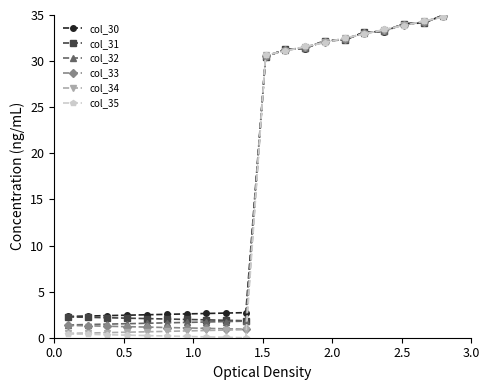

At how many categories does at least one series exceed 30?

10